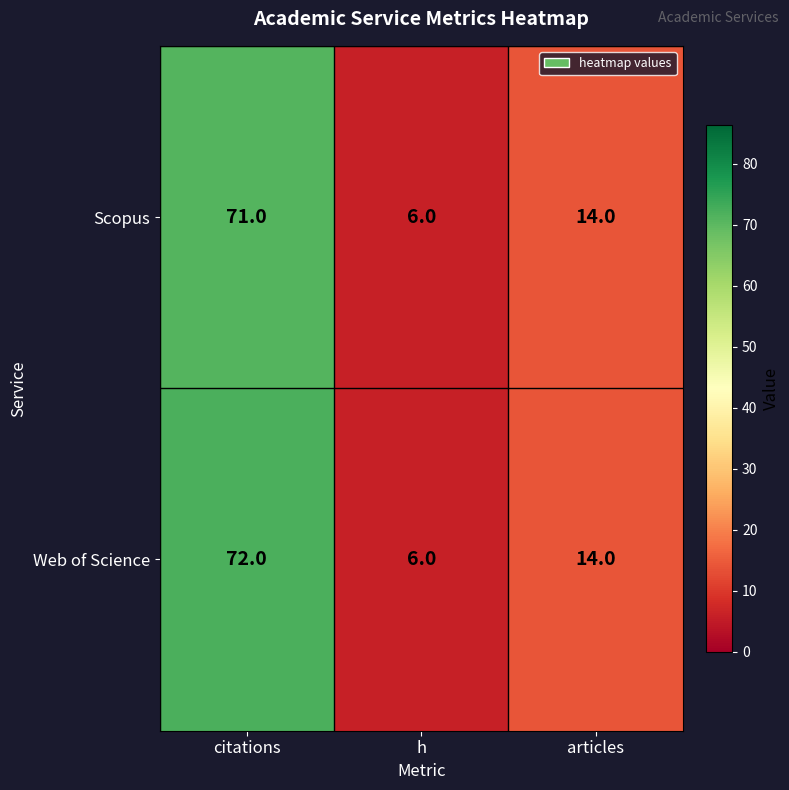

Is it true that Web of Science equals 72 at citations?

True